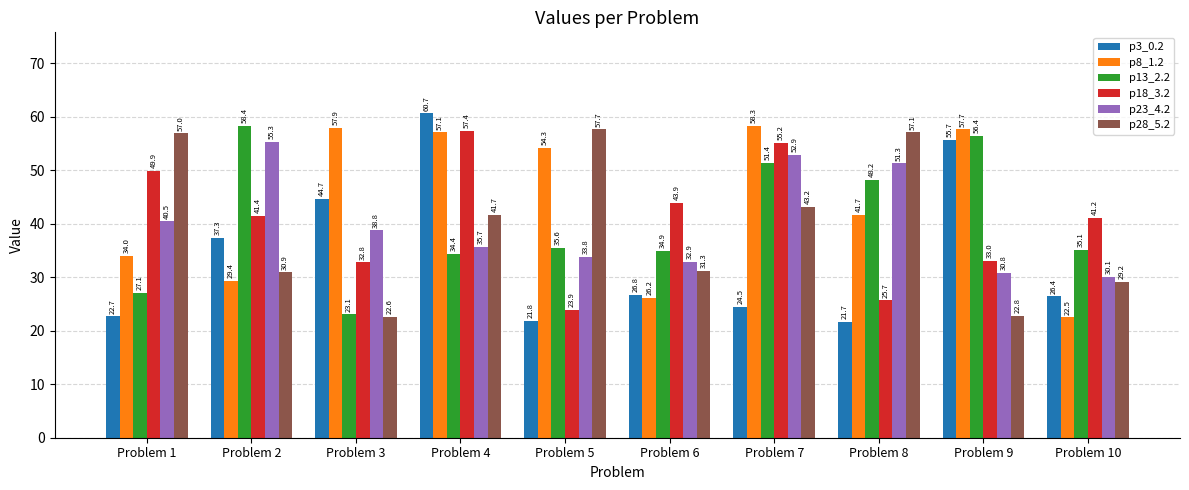

What is the difference between the maximum and second lowest values in the p18_3.2 series?

31.7